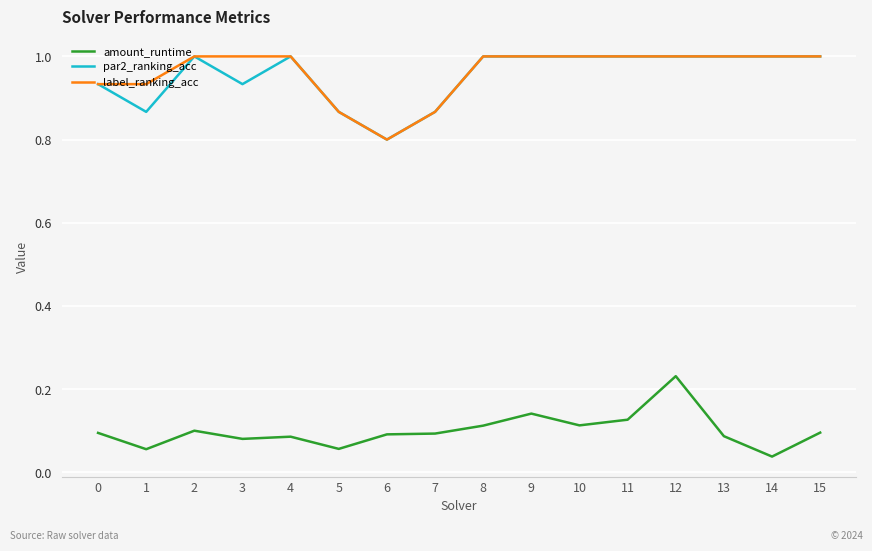

At which category does par2_ranking_acc reach its first local peak?

2